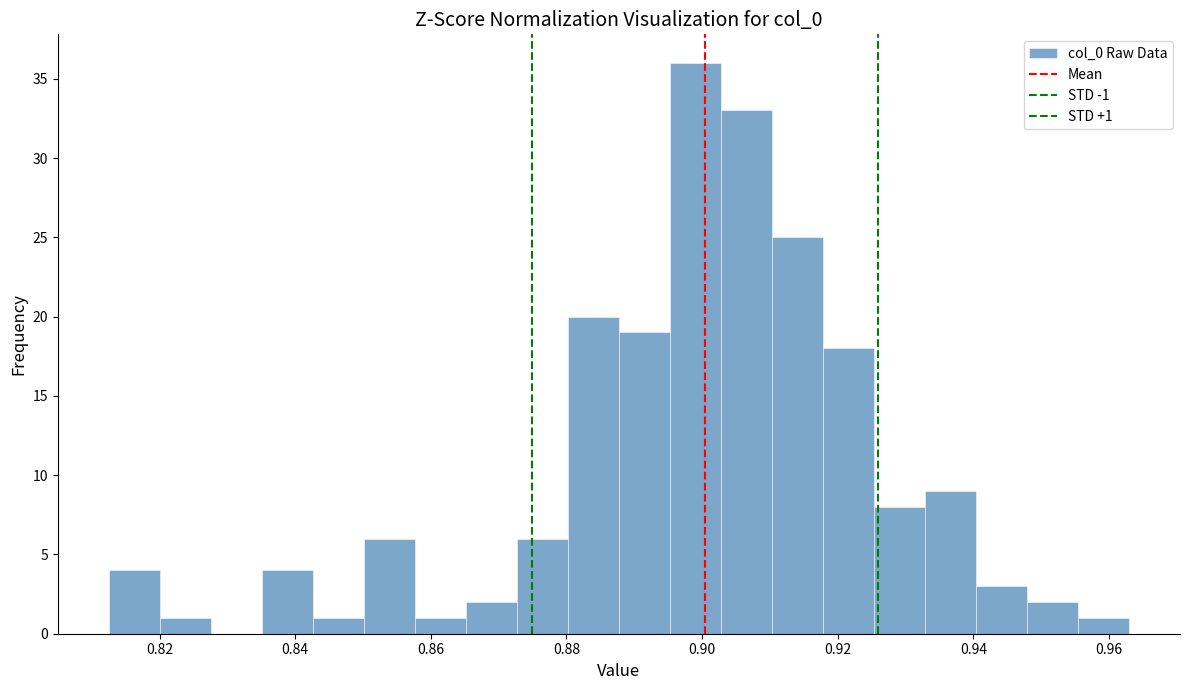

Read against the x-axis, roughly where is the centre of the tallest bar?

0.900